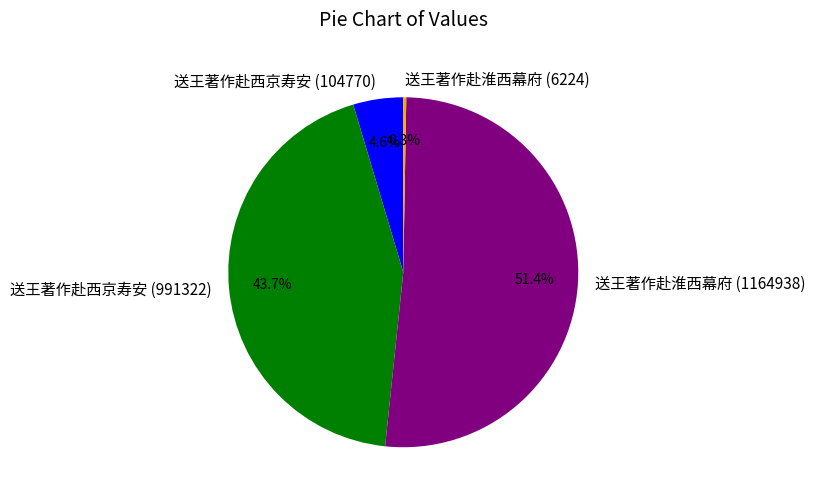

Which has a higher value, 送王著作赴西京寿安 (991322) or 送王著作赴淮西幕府 (1164938)?

送王著作赴淮西幕府 (1164938)